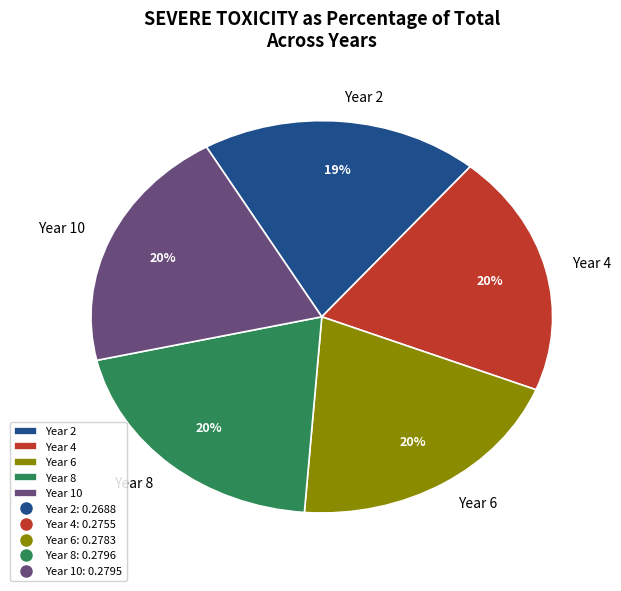

The Year 10 slice represents 20% of the pie. True or false?

True